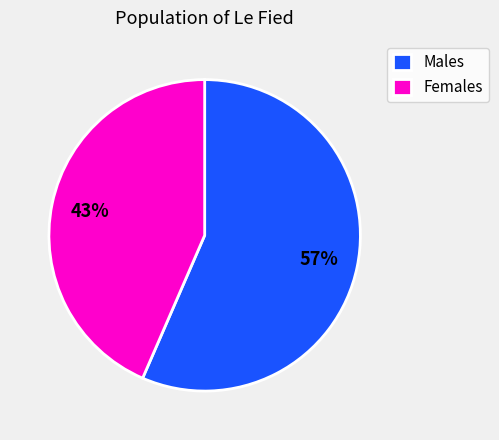

Is it true that Males is 57% of the pie?

True